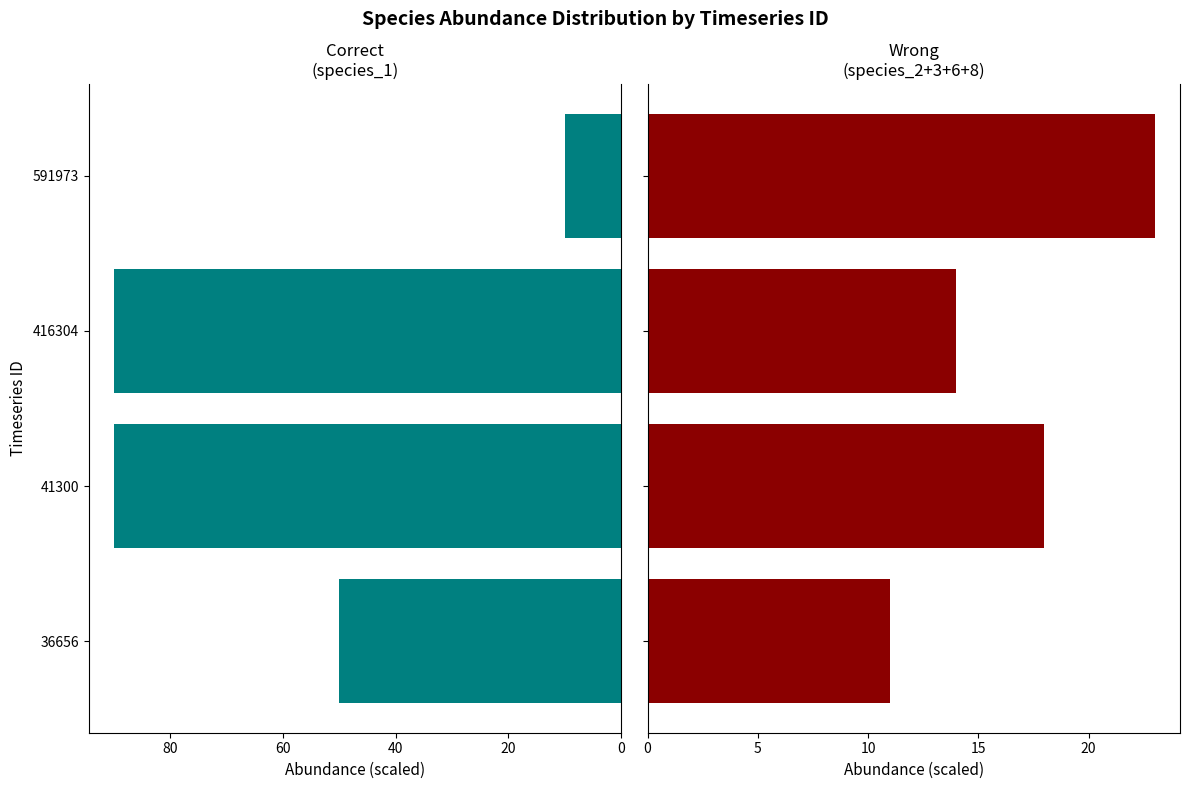

At how many categories does at least one series exceed 40?

3